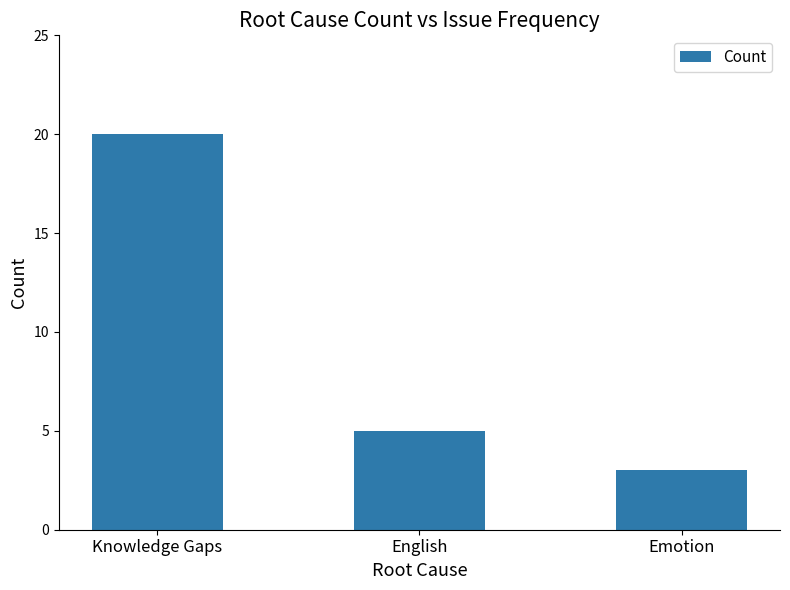

Are the bars horizontal?

No